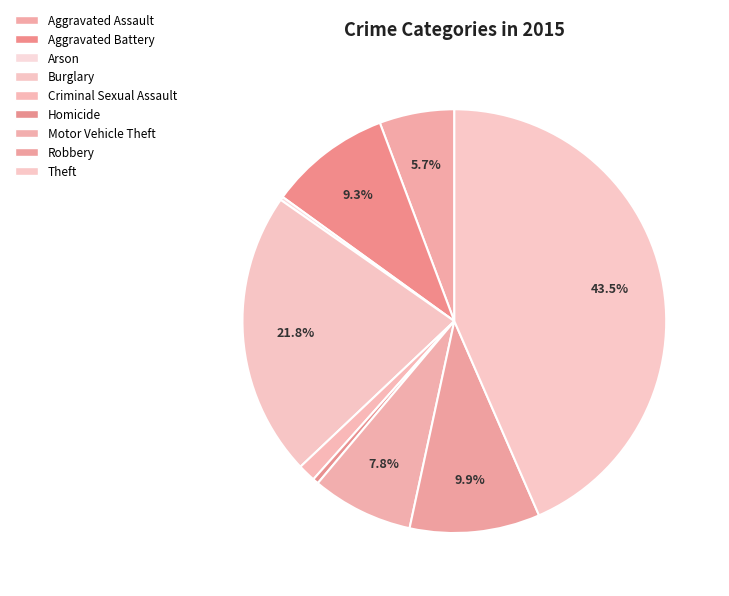

Does any single category account for the majority?

No